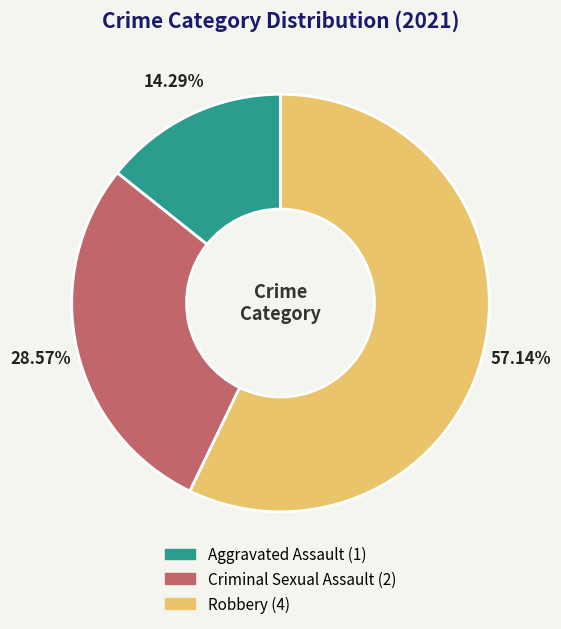

Is there a majority slice in this chart?

Yes